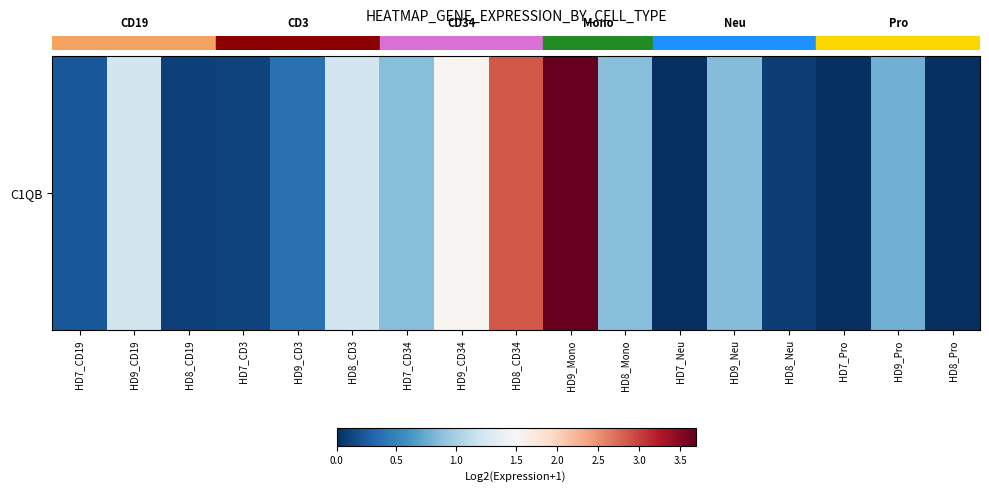

How many data points are above 0?

14